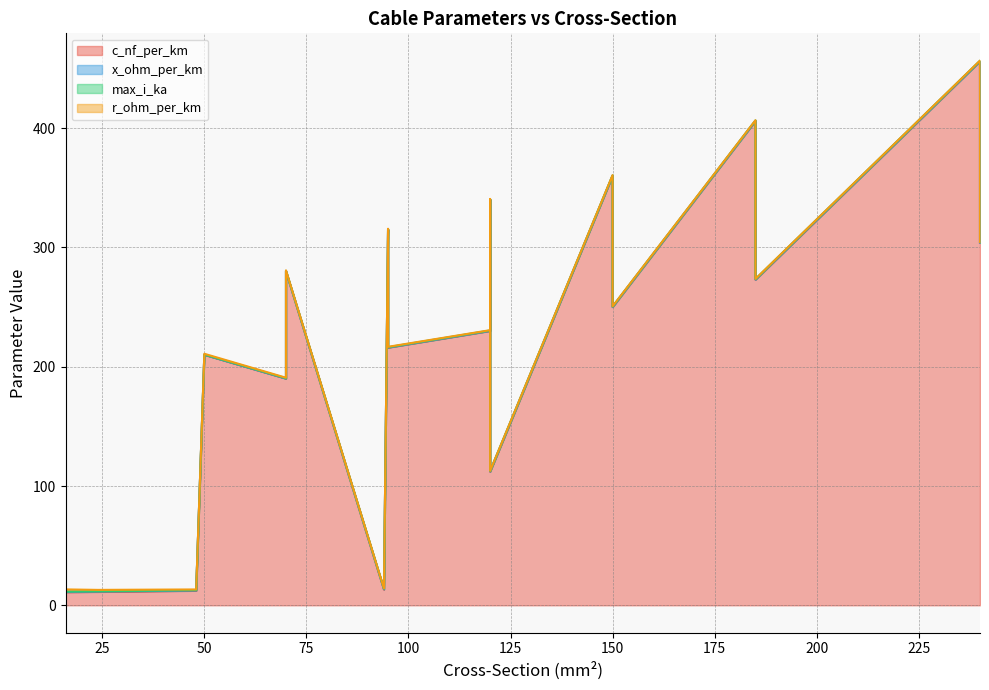

What is the difference between the x_ohm_per_km values at 16 and 150?

0.3